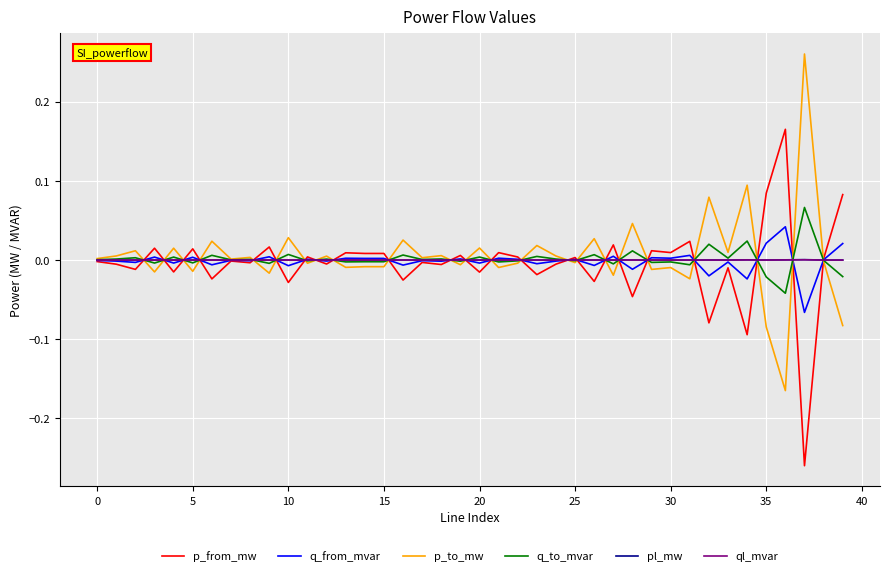

True or false: q_to_mvar and ql_mvar cross at least once.

True